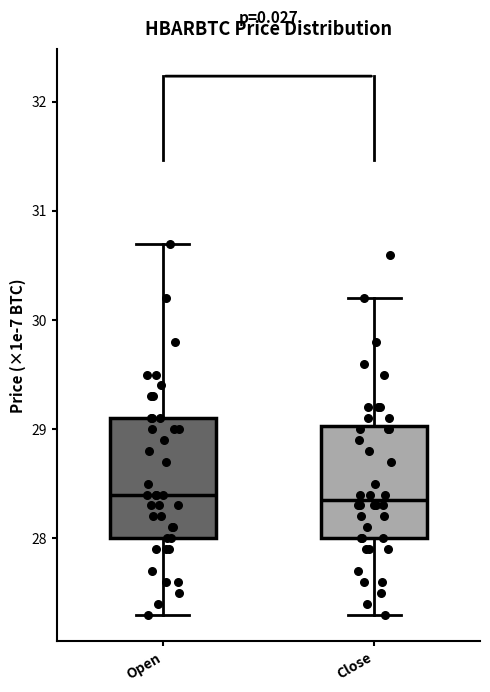

Reading left to right, transcribe this box plot: for each box, give where its median line is, the range the box spans, and where its two whiskers end, as read against the y-axis. The values are not printed on the chart, so give them approximately, as read against the axis.

Open: median 28.4, box 28.0 to 29.1, whiskers 27.3 to 30.7
Close: median 28.4, box 28.0 to 29.0, whiskers 27.3 to 30.2